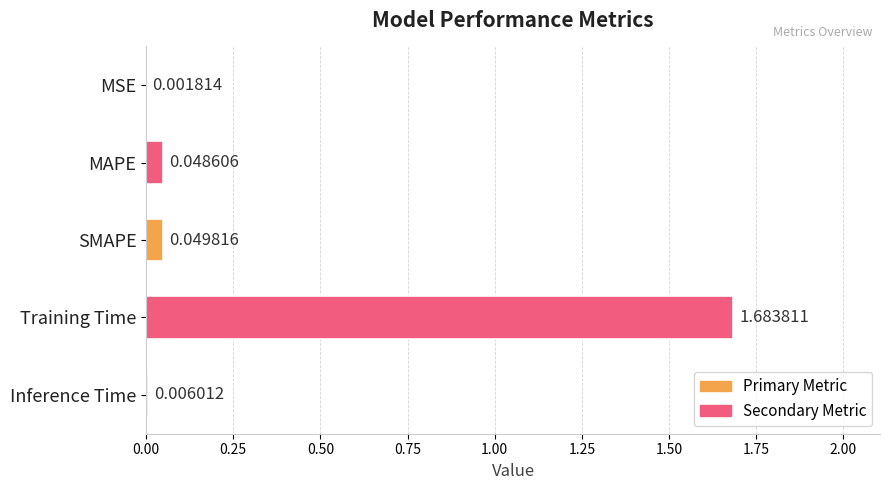

Which label corresponds to the largest value in the chart?

Training Time